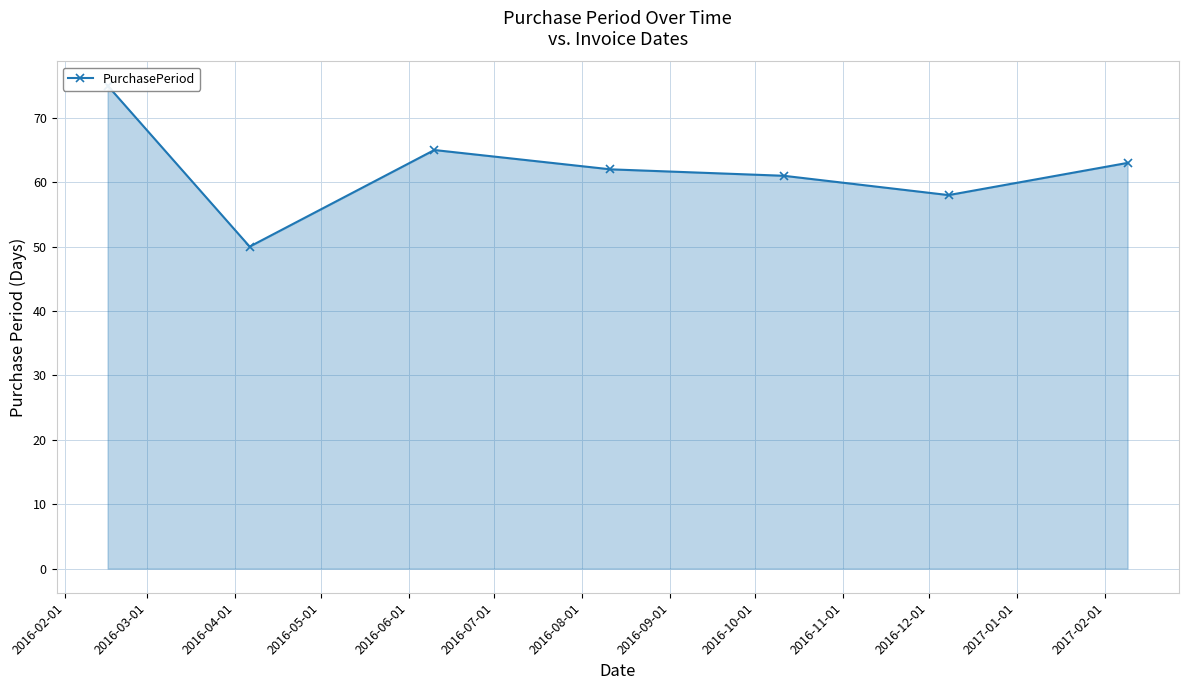

What is the value of the 2nd point from the left?

50